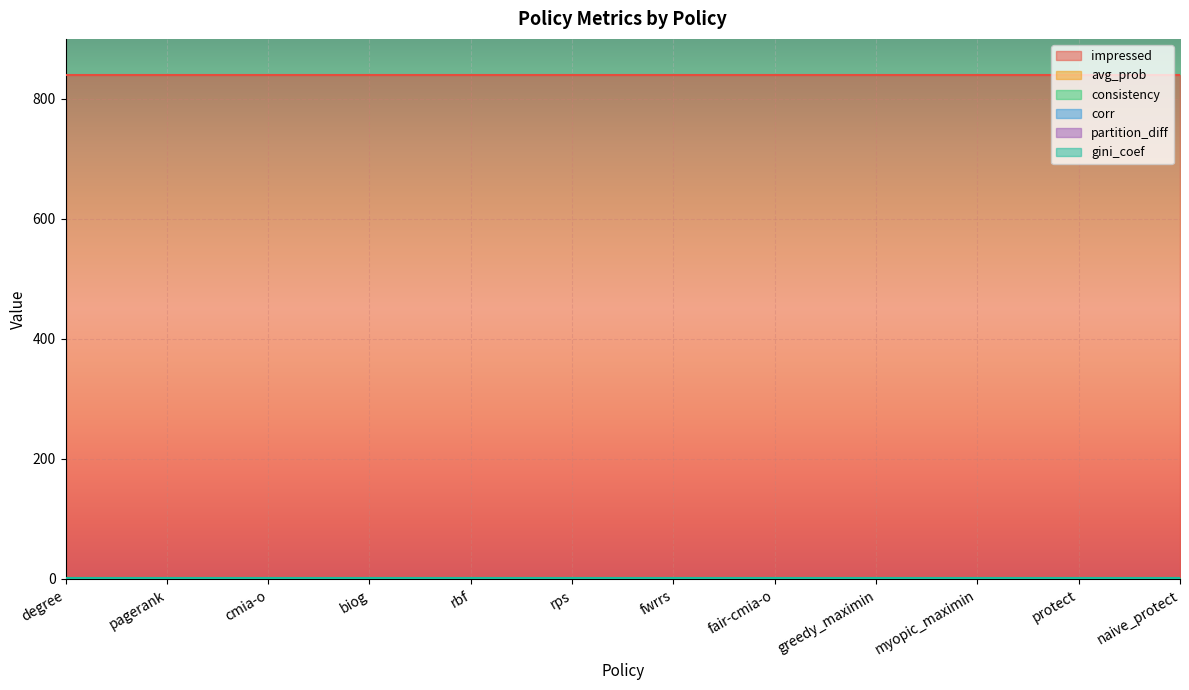

How many distinct data groups are displayed?

6